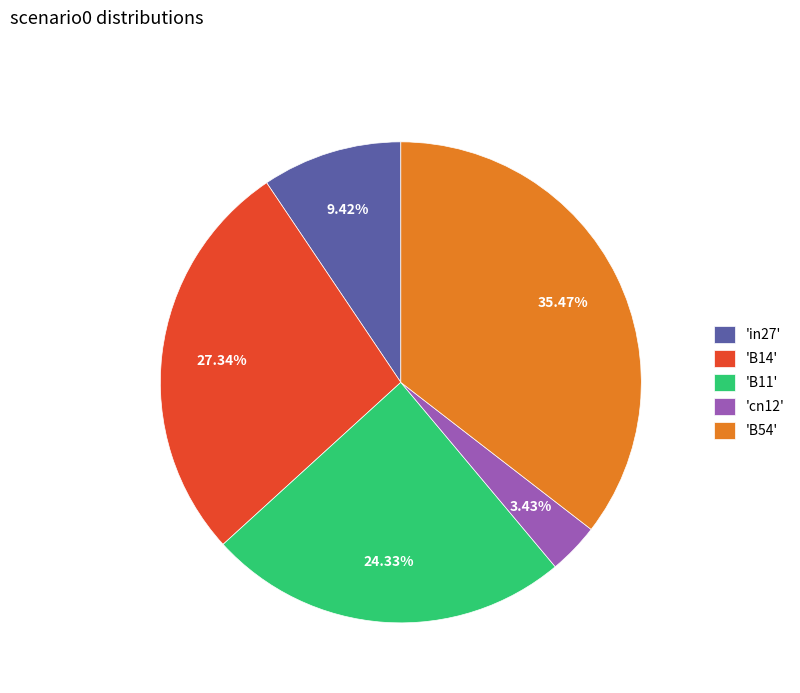

Is there any slice that represents more than half of the pie?

No